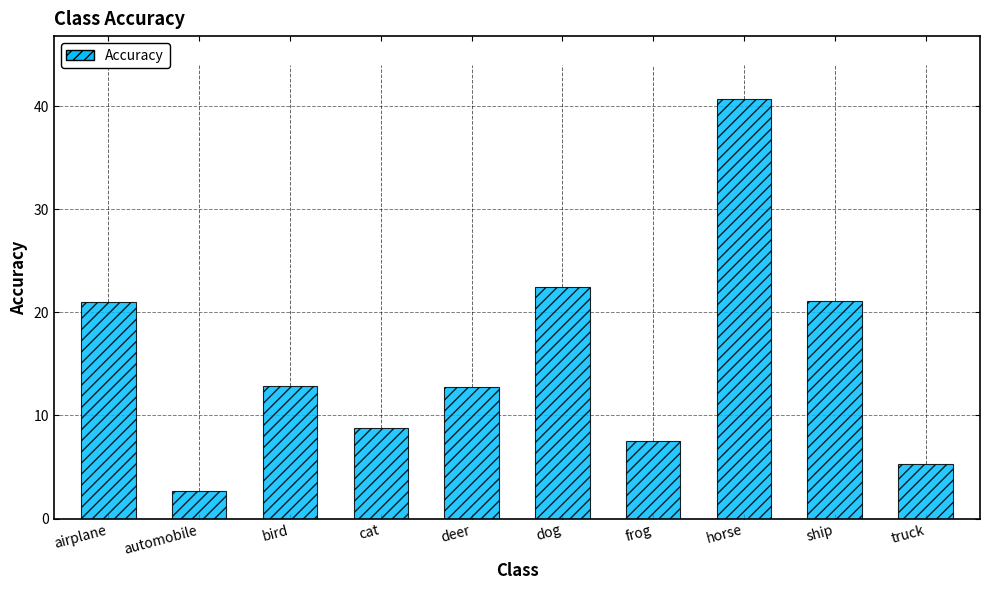

Is it true that the value at airplane is 21.0?

True